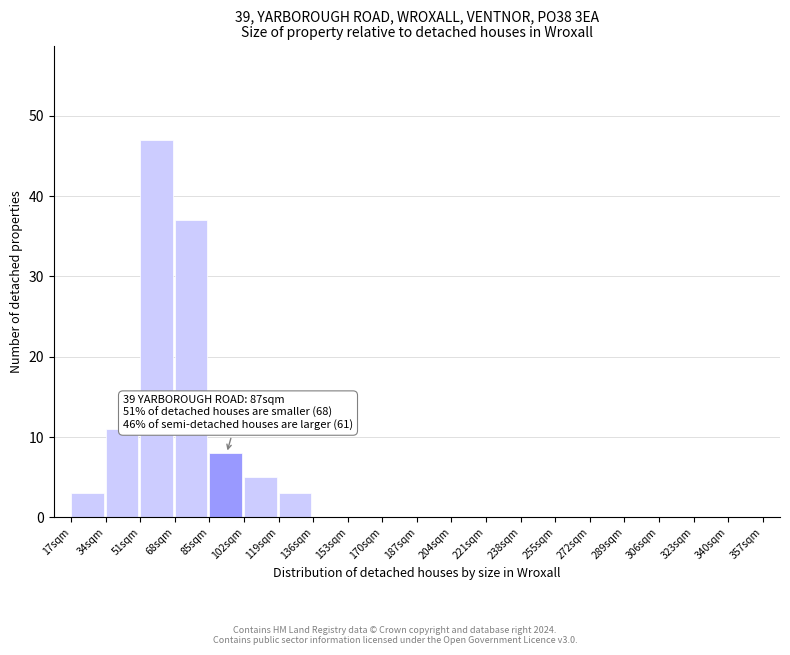

Reading left to right, what are all the values shown in this chart?

17sqm=3	34sqm=11	51sqm=47	68sqm=37	85sqm=8	102sqm=5	119sqm=3	136sqm=0	153sqm=0	170sqm=0	187sqm=0	204sqm=0	221sqm=0	238sqm=0	255sqm=0	272sqm=0	289sqm=0	306sqm=0	323sqm=0	340sqm=0